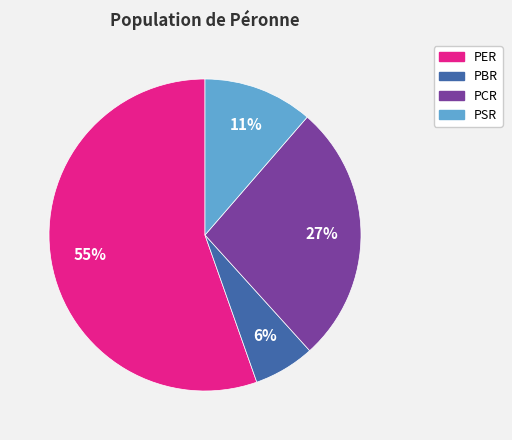

True or false: PER accounts for 69% of the total.

False